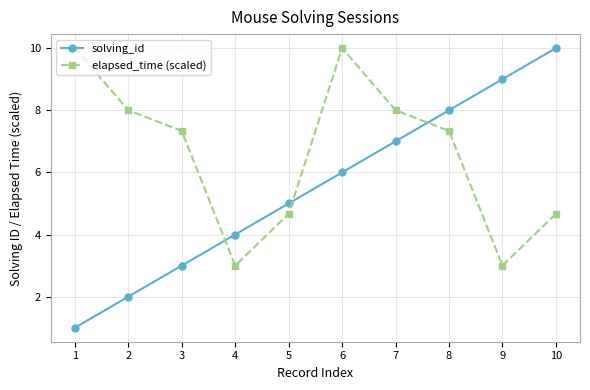

What is the difference between the highest and lowest values at 9?

6.0